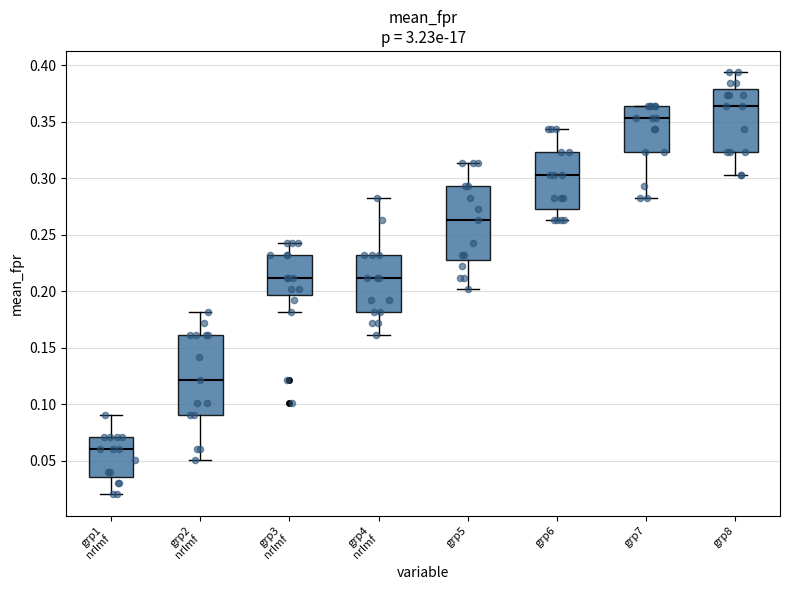

Reading left to right, transcribe this box plot: for each box, give where its median line is, the range the box spans, and where its two whiskers end, as read against the y-axis. The values are not printed on the chart, so give them approximately, as read against the axis.

grp1 nrlmf: median 0.060, box 0.035 to 0.070, whiskers 0.020 to 0.090
grp2 nrlmf: median 0.120, box 0.090 to 0.160, whiskers 0.050 to 0.180
grp3 nrlmf: median 0.210, box 0.195 to 0.230, whiskers 0.180 to 0.240
grp4 nrlmf: median 0.210, box 0.180 to 0.230, whiskers 0.160 to 0.285
grp5: median 0.265, box 0.225 to 0.295, whiskers 0.200 to 0.315
grp6: median 0.305, box 0.275 to 0.325, whiskers 0.265 to 0.345
grp7: median 0.355, box 0.325 to 0.365, whiskers 0.285 to 0.365
grp8: median 0.365, box 0.325 to 0.380, whiskers 0.305 to 0.395